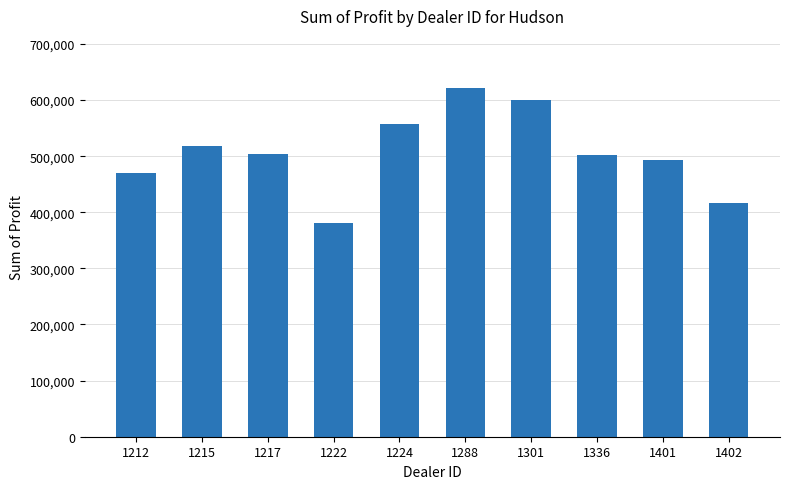

How many data points are above 504217?

5